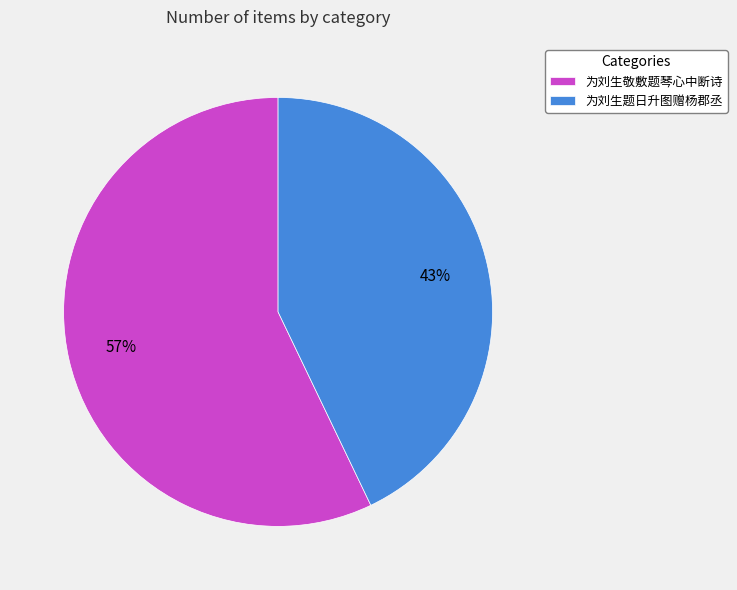

To the nearest percent, what percentage of the pie is 为刘生题日升图赠杨郡丞?

43%